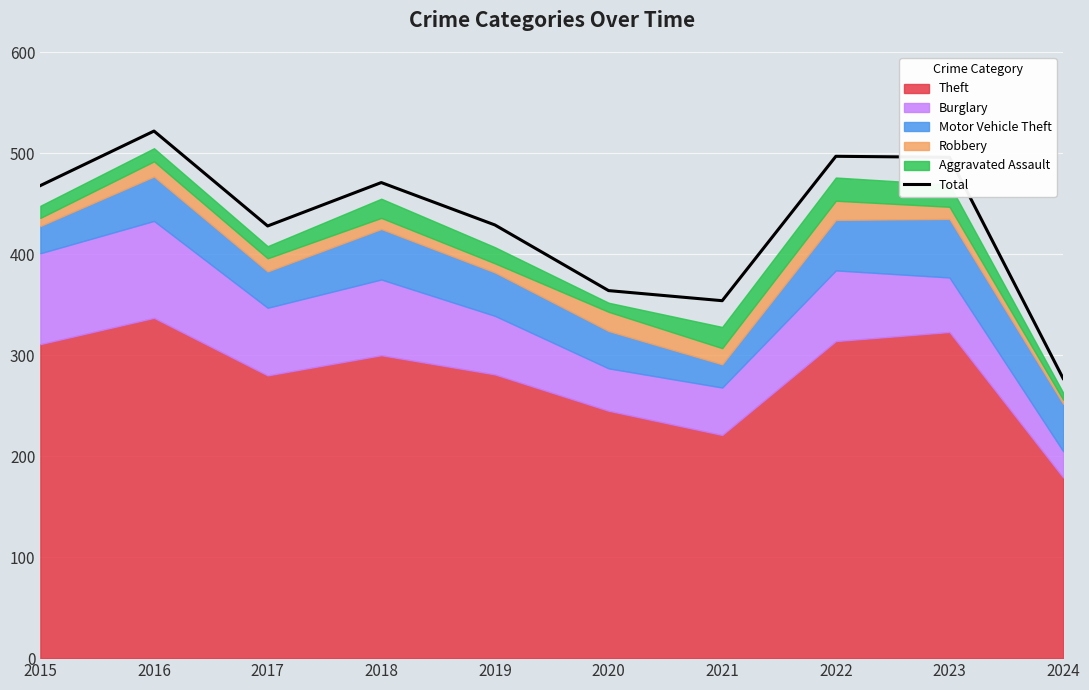

Where is the first local minimum?

2017